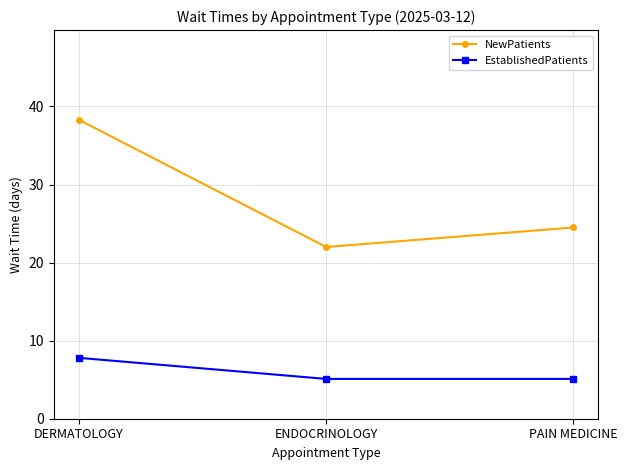

Which series has the widest spread of values?

NewPatients